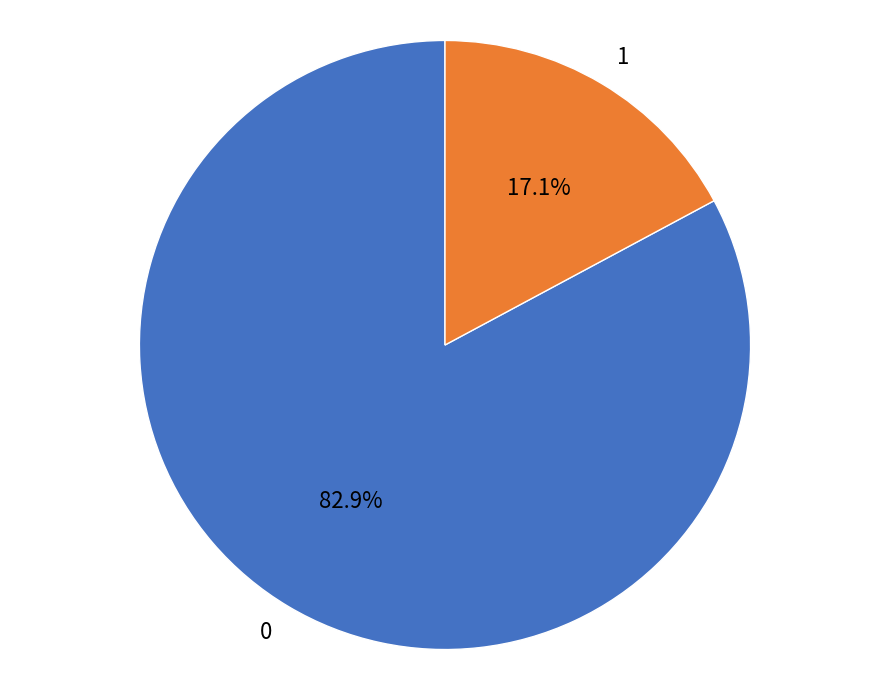

What percentage is NOT represented by 1?

82.9%